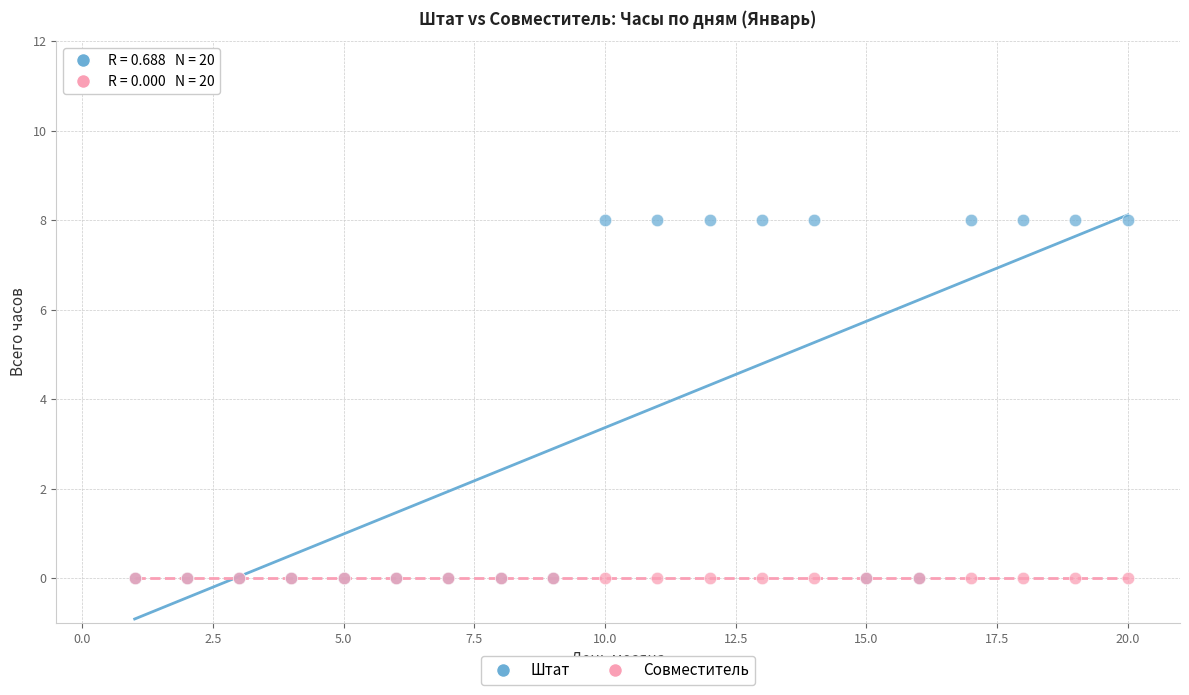

Which series reaches the maximum Y coordinate?

Штат